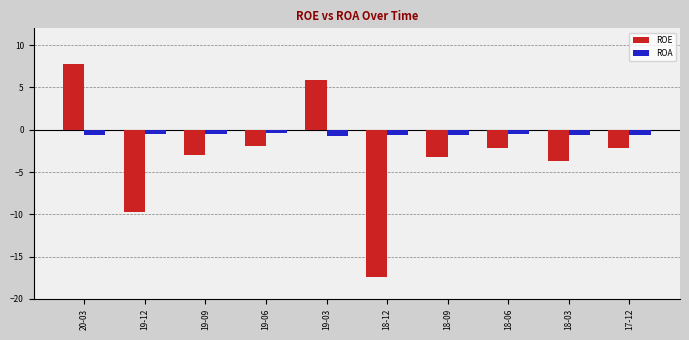

Rank the series by their maximum value, from lowest to highest.

ROA, ROE